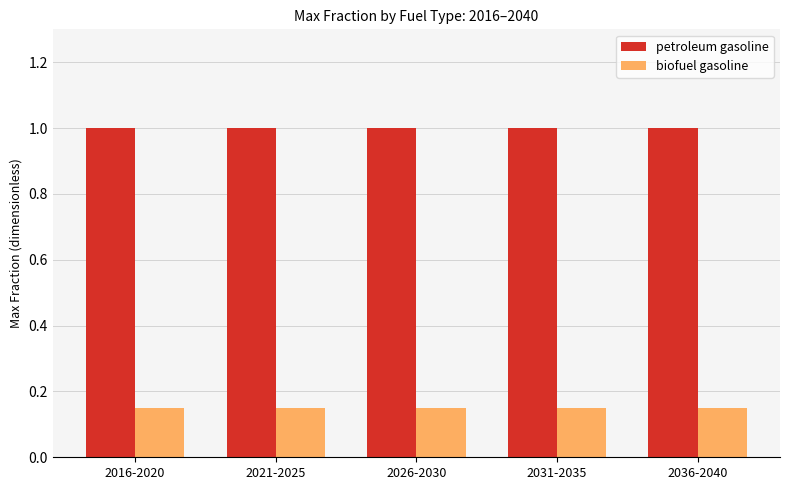

The petroleum gasoline series shows 1.0 at 2021-2025. True or false?

True